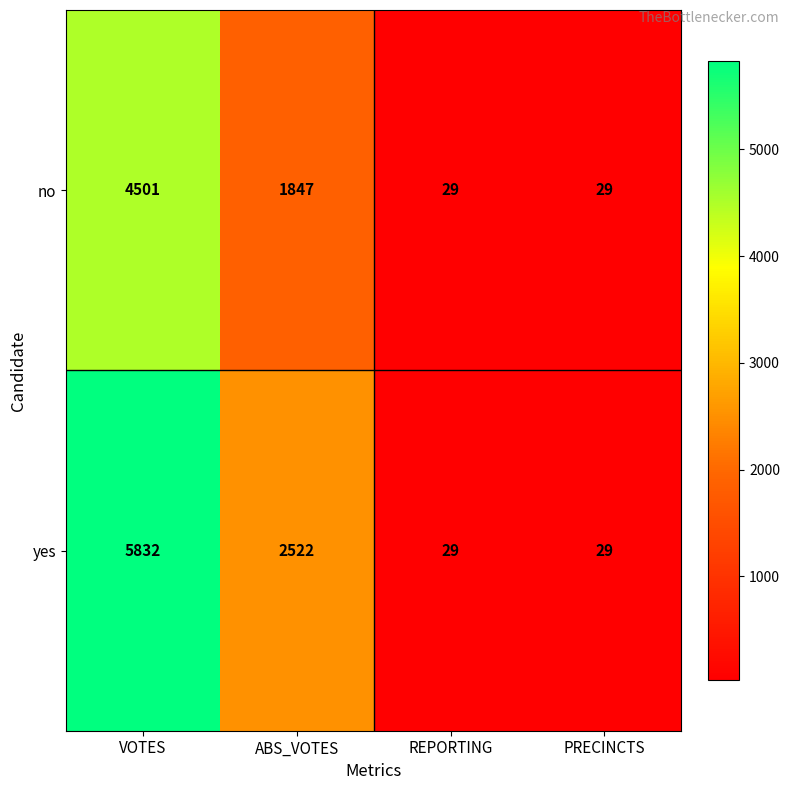

How many yes values are between 29 and 5832?

4